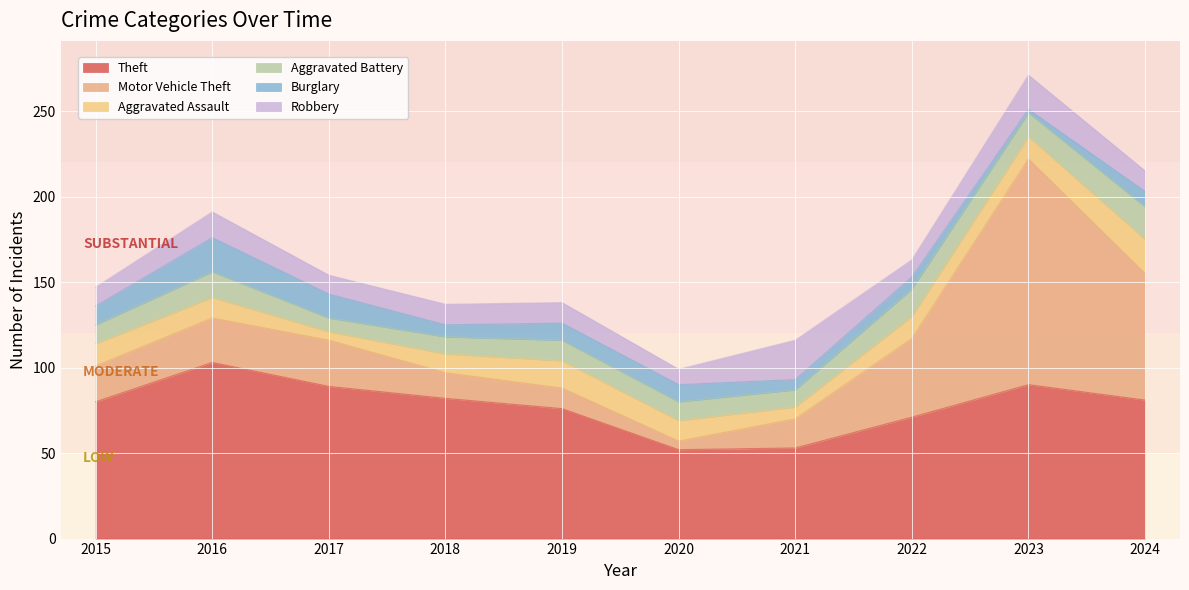

What is the value of the Theft point at the 4th from the left?

82